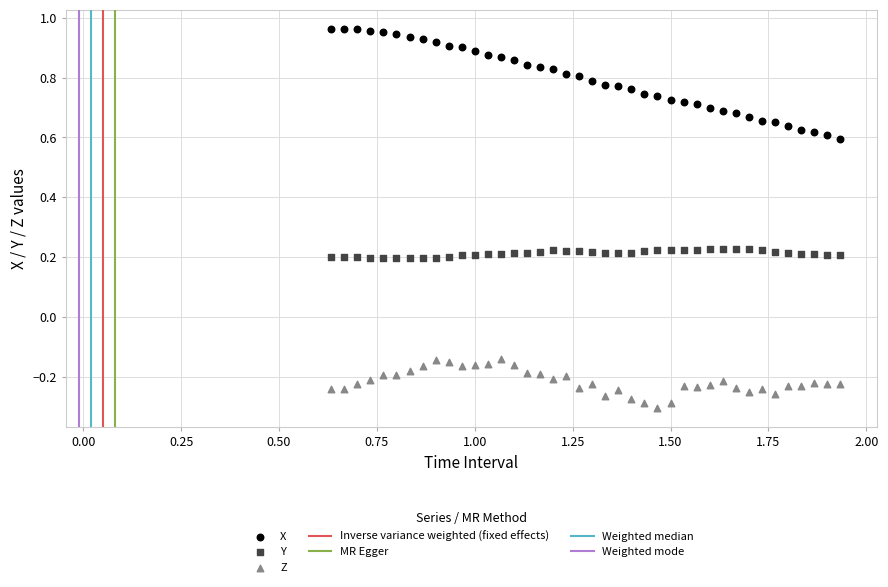

Which series reaches the minimum Y coordinate?

Z